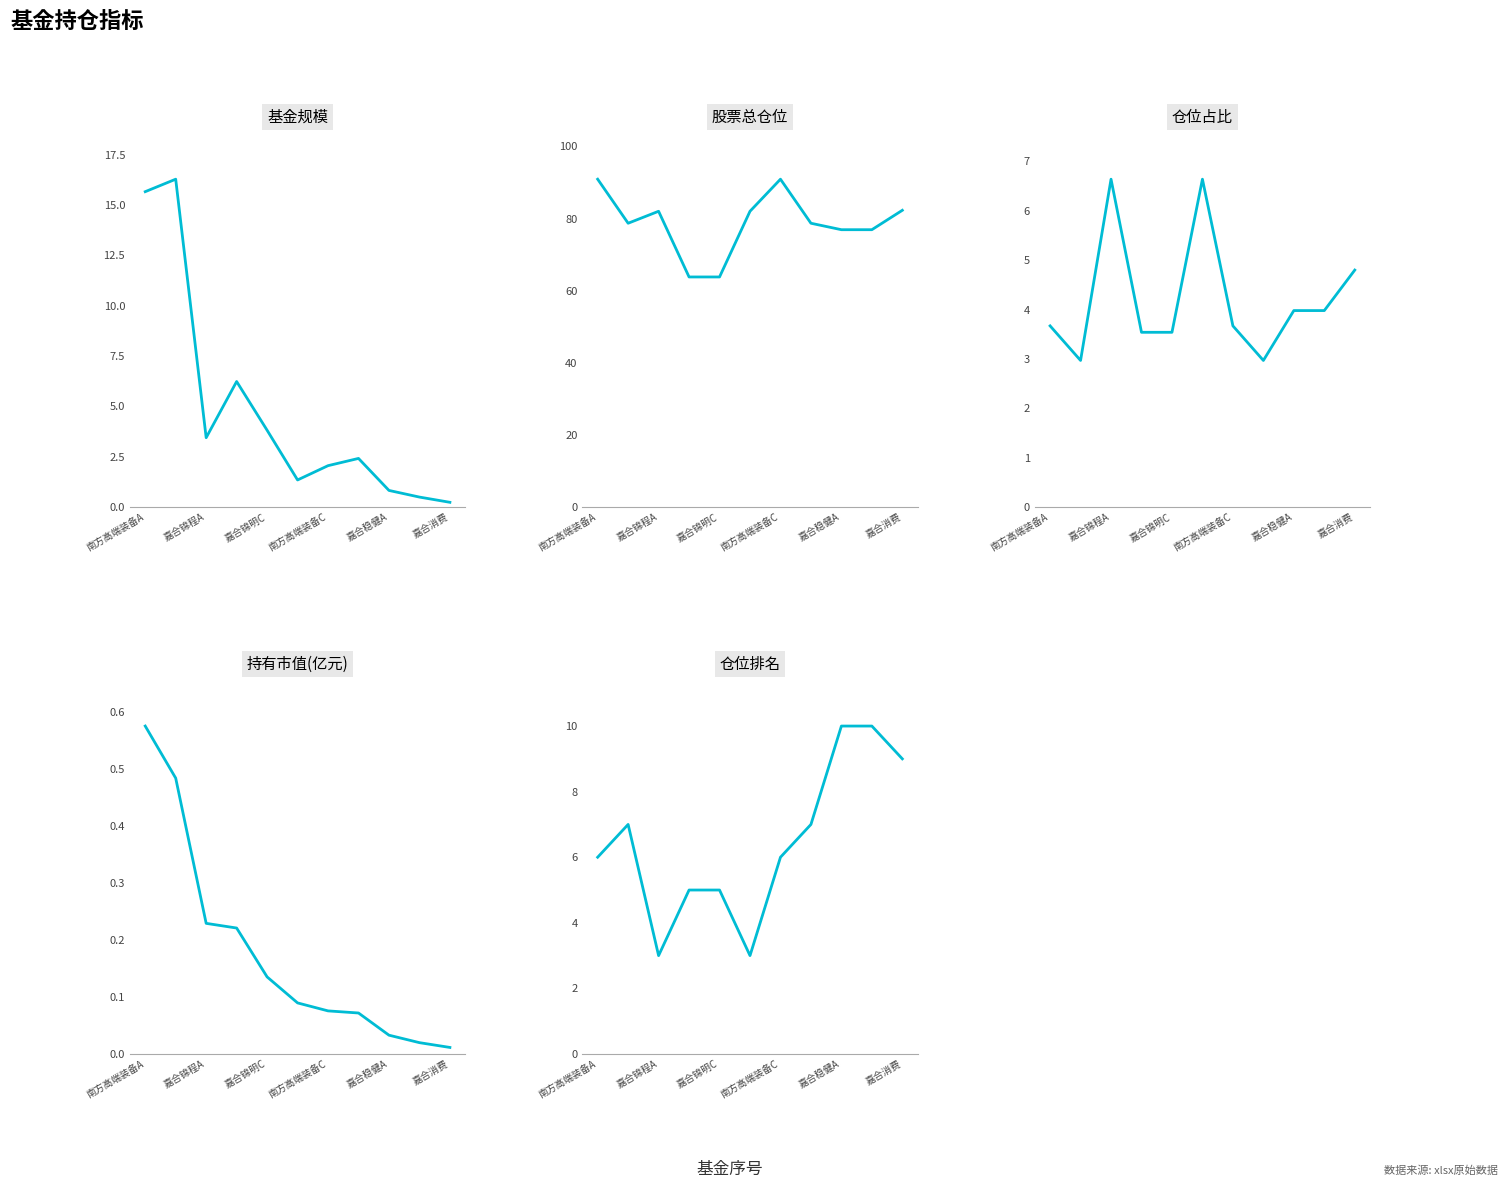

The 基金规模 series shows 0.7 at 9. True or false?

False